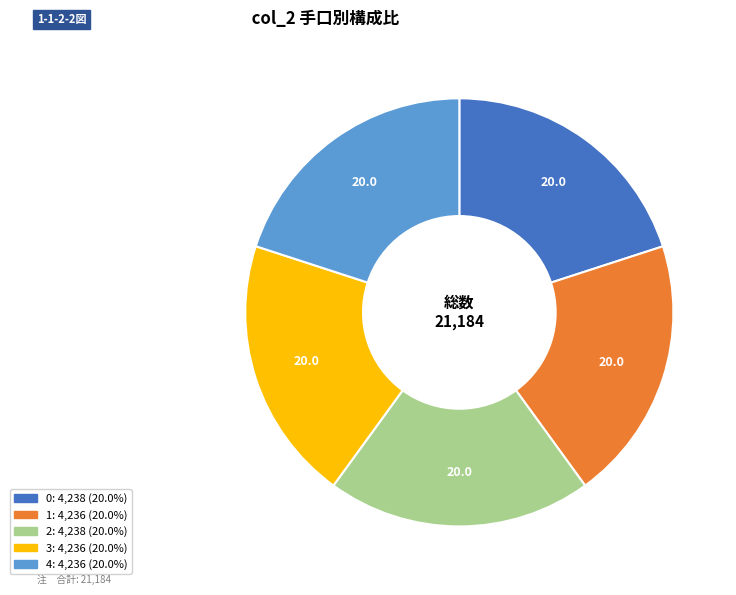

Is there a majority slice in this chart?

No